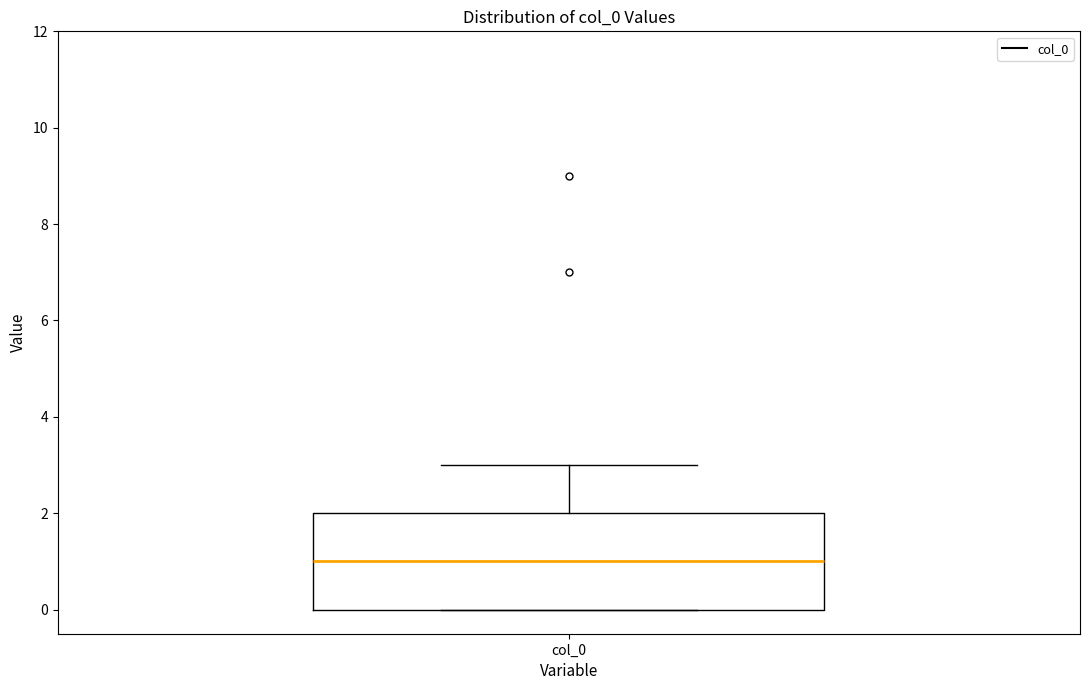

Transcribe this box plot: give where the median line is, the range the box spans, and where the two whiskers end, as read against the y-axis. The values are not printed on the chart, so give them approximately, as read against the axis.

median 1, box 0 to 2, whiskers 0 to 3